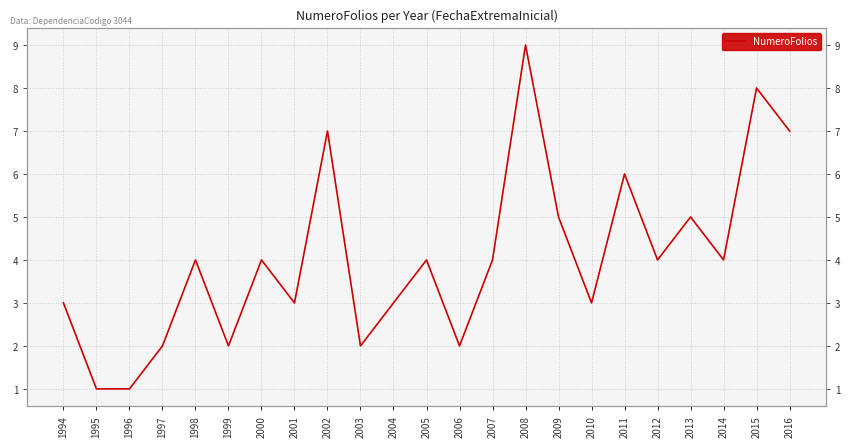

How many lines are shown in the chart?

1